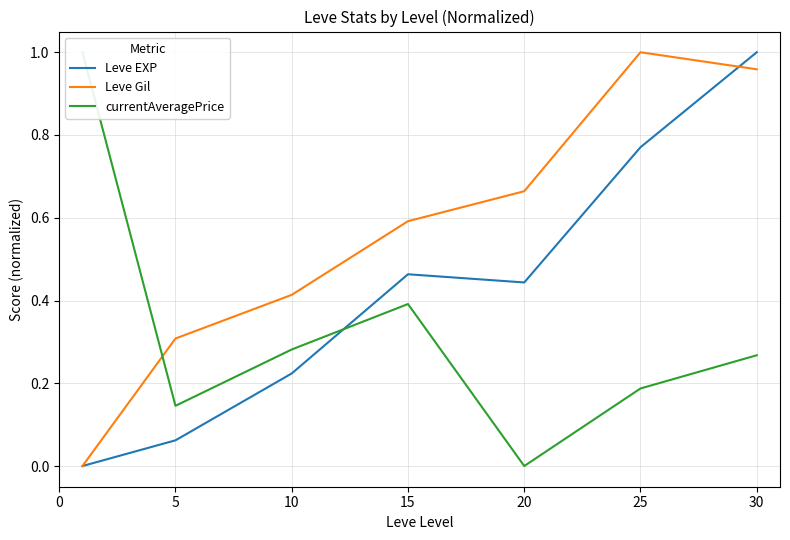

At how many categories does at least one series exceed 0?

7